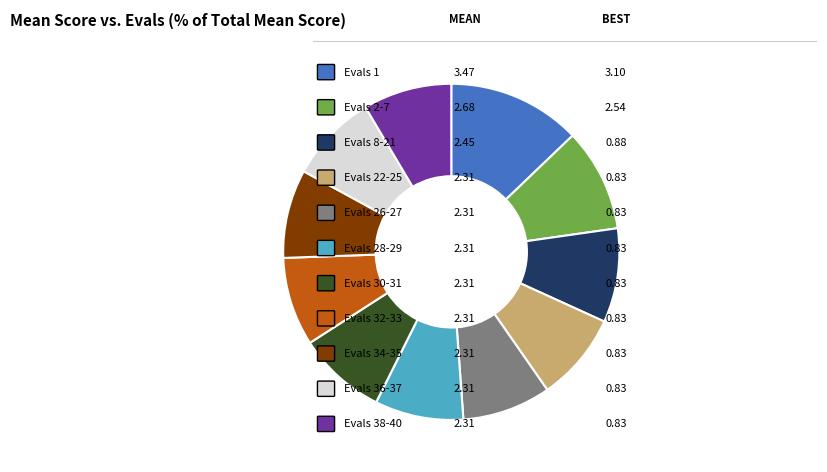

Is there any slice that represents more than half of the pie?

No